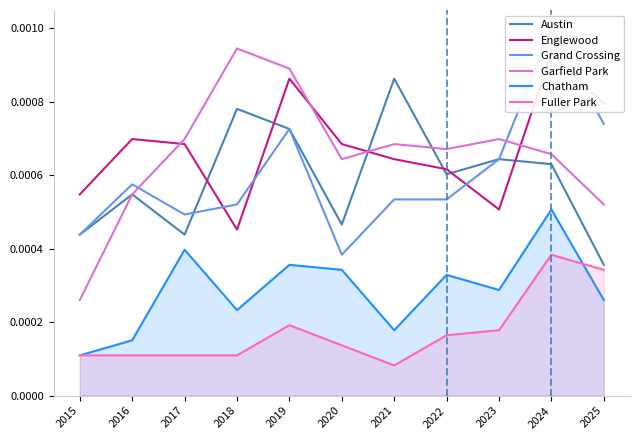

At which category is the sum across all series the highest?

2024